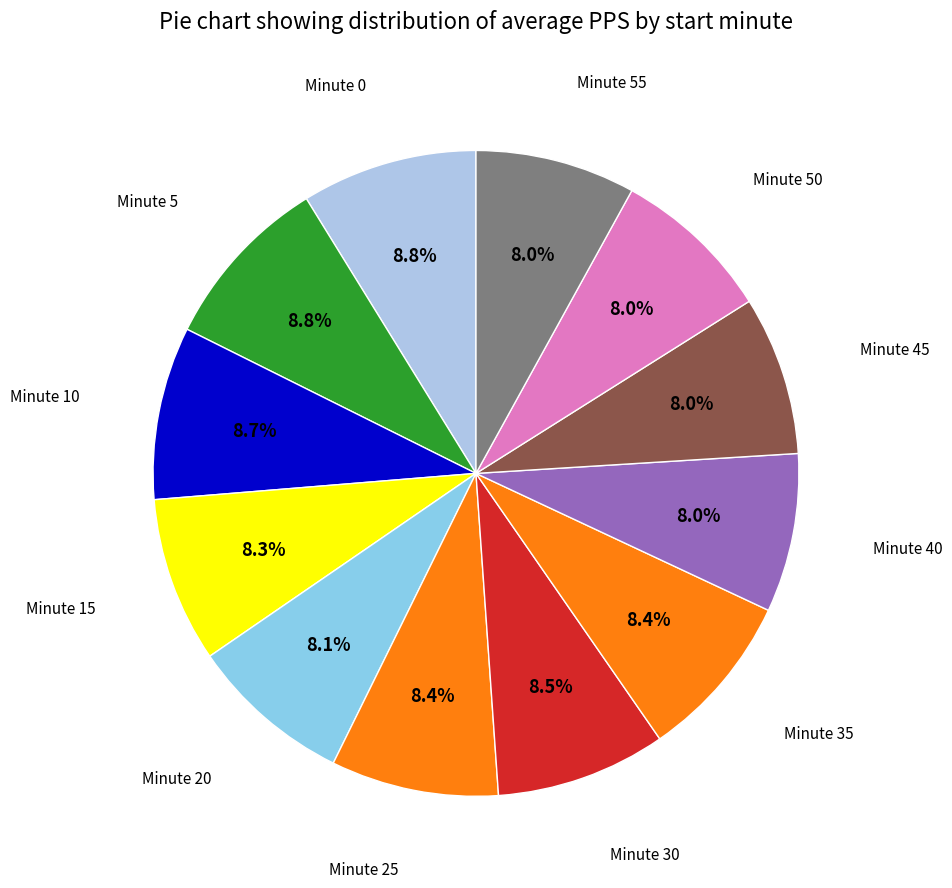

True or false: Minute 55 accounts for 1% of the total.

False